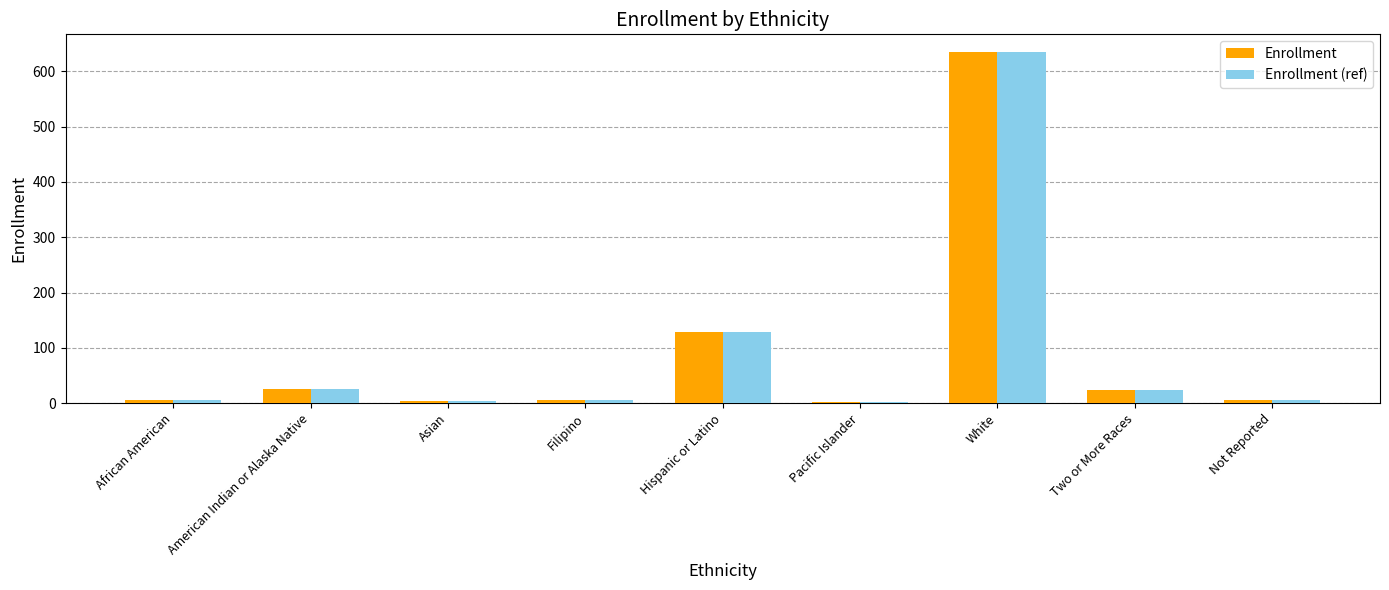

How many data points in Enrollment are less than 6?

4